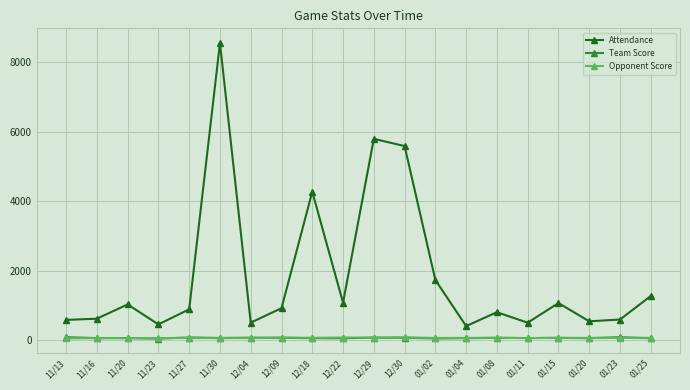

At which category does Attendance reach its first local peak?

11/20